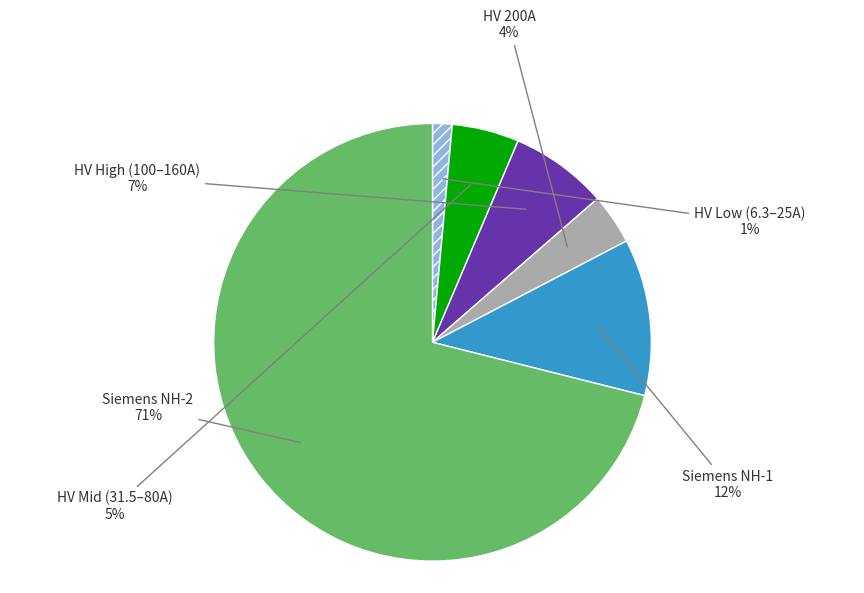

Is the sum of HV 200A and HV Mid (31.5–80A) greater than half?

No